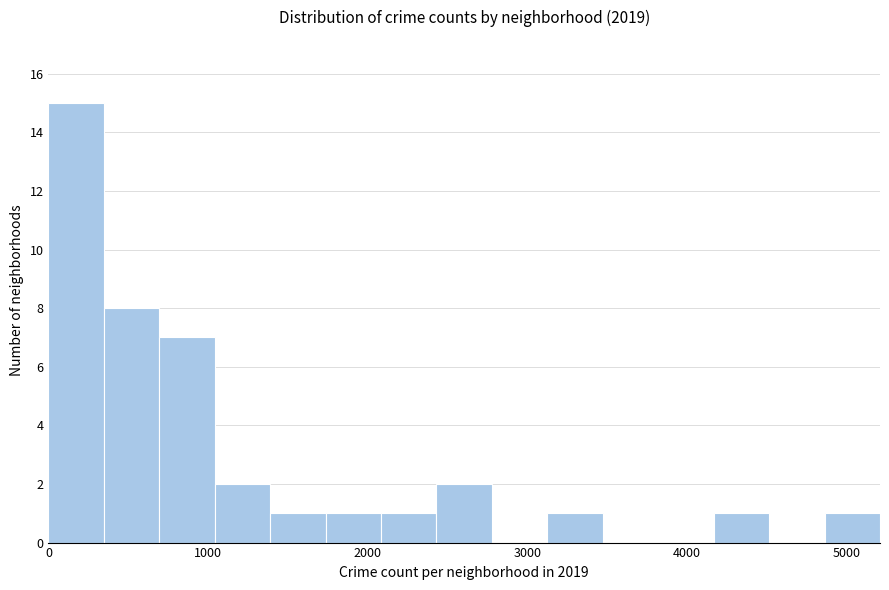

Around what value on the x-axis is the tallest bar? Give the approximate position of its centre, as read against the axis.

200